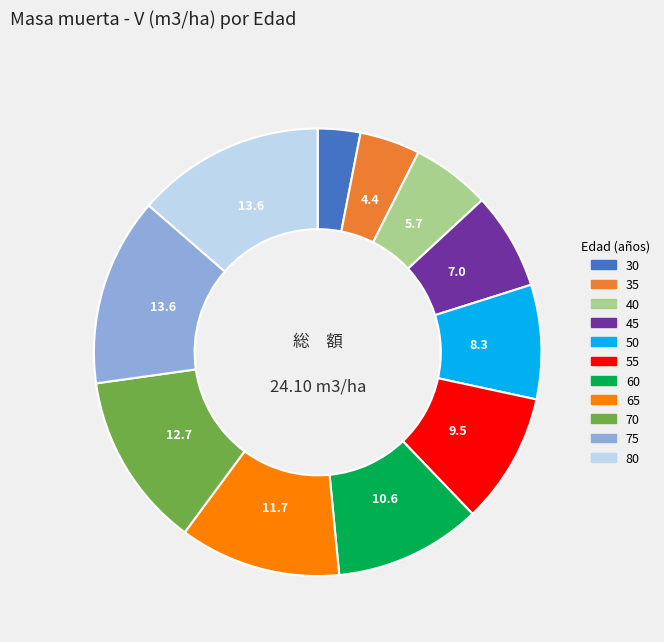

Is there a majority slice in this chart?

No